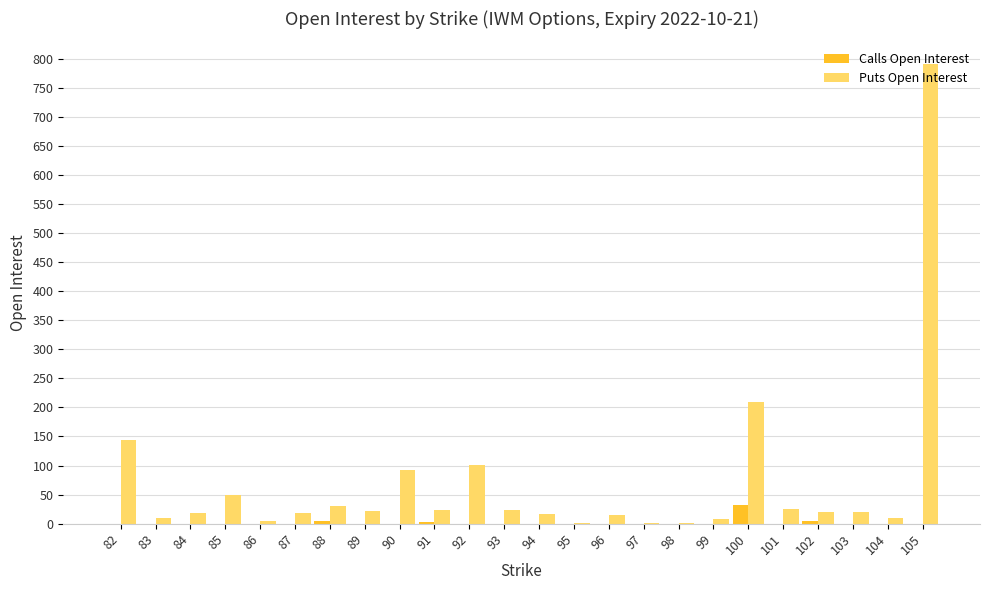

What are all the series names shown in the legend?

Calls Open Interest, Puts Open Interest